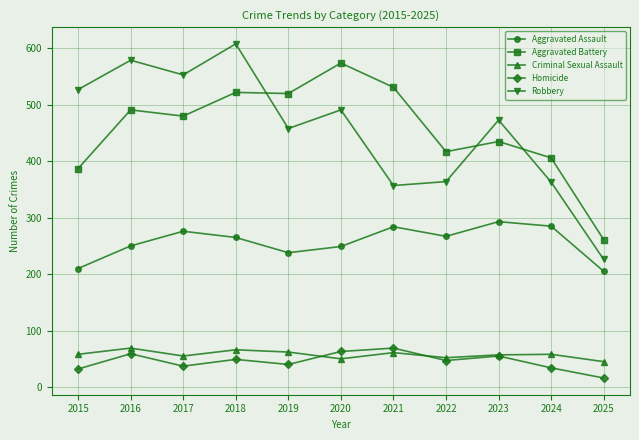

What is the difference between the highest and lowest values at 2017?

516